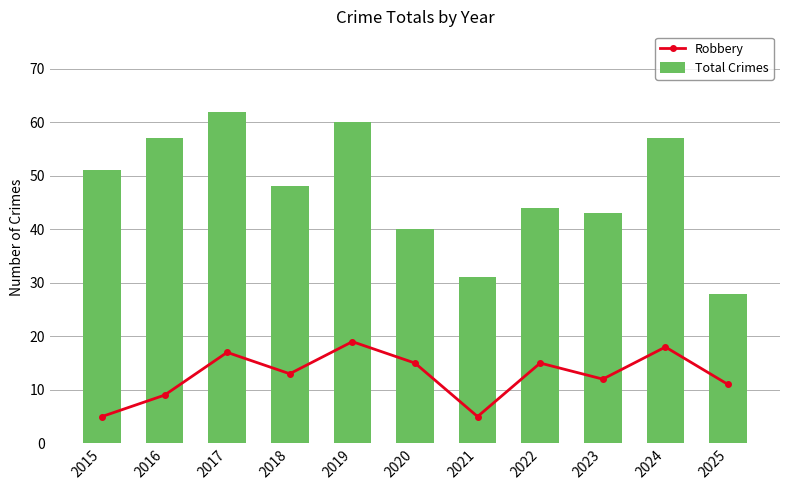

What is the difference between the maximum and second lowest values in the Robbery series?

14